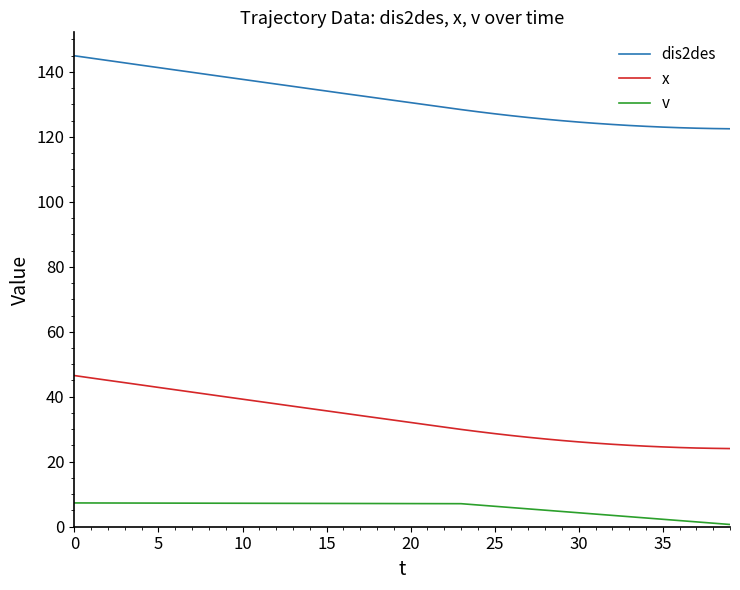

True or false: x and v cross at least once.

False